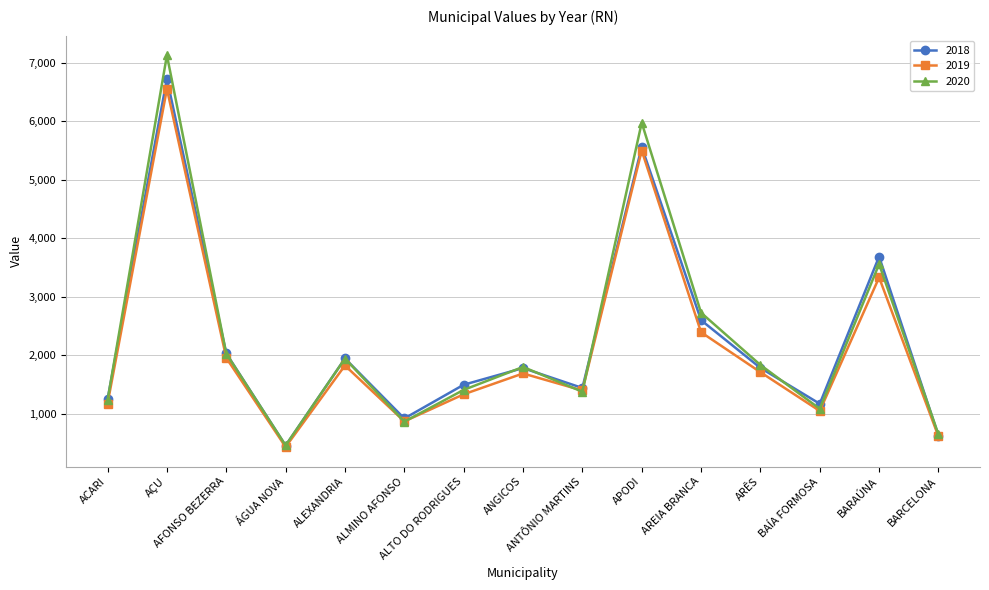

What is the label of the 15th point from the left?

BARCELONA